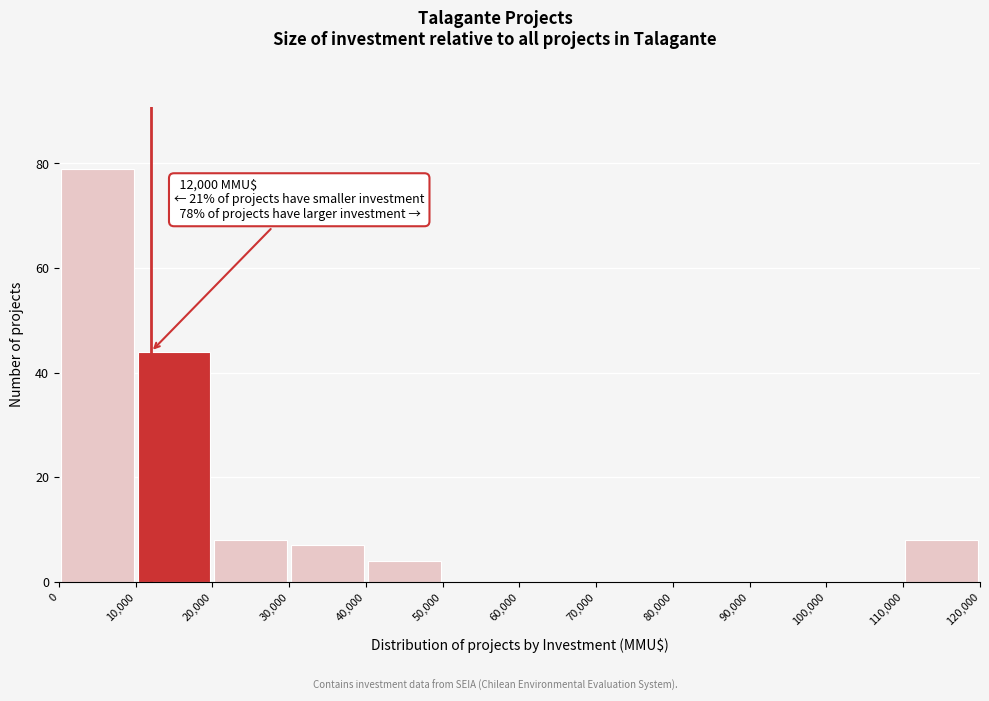

Over which range of the x-axis is the bar tallest?

0 to 10,000